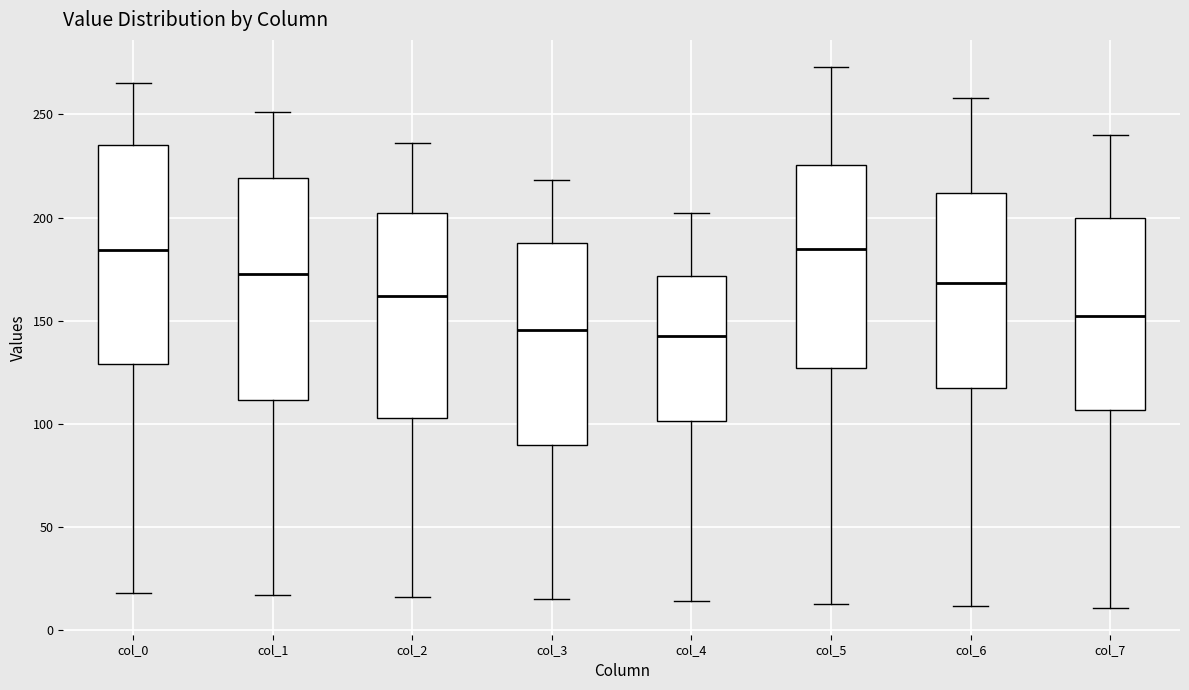

Reading left to right, transcribe this box plot: for each box, give where its median line is, the range the box spans, and where its two whiskers end, as read against the y-axis. The values are not printed on the chart, so give them approximately, as read against the axis.

col_0: median 185, box 130 to 235, whiskers 20 to 265
col_1: median 175, box 110 to 220, whiskers 15 to 250
col_2: median 160, box 105 to 200, whiskers 15 to 235
col_3: median 145, box 90 to 190, whiskers 15 to 220
col_4: median 145, box 100 to 170, whiskers 15 to 200
col_5: median 185, box 125 to 225, whiskers 15 to 275
col_6: median 170, box 120 to 210, whiskers 10 to 260
col_7: median 155, box 105 to 200, whiskers 10 to 240